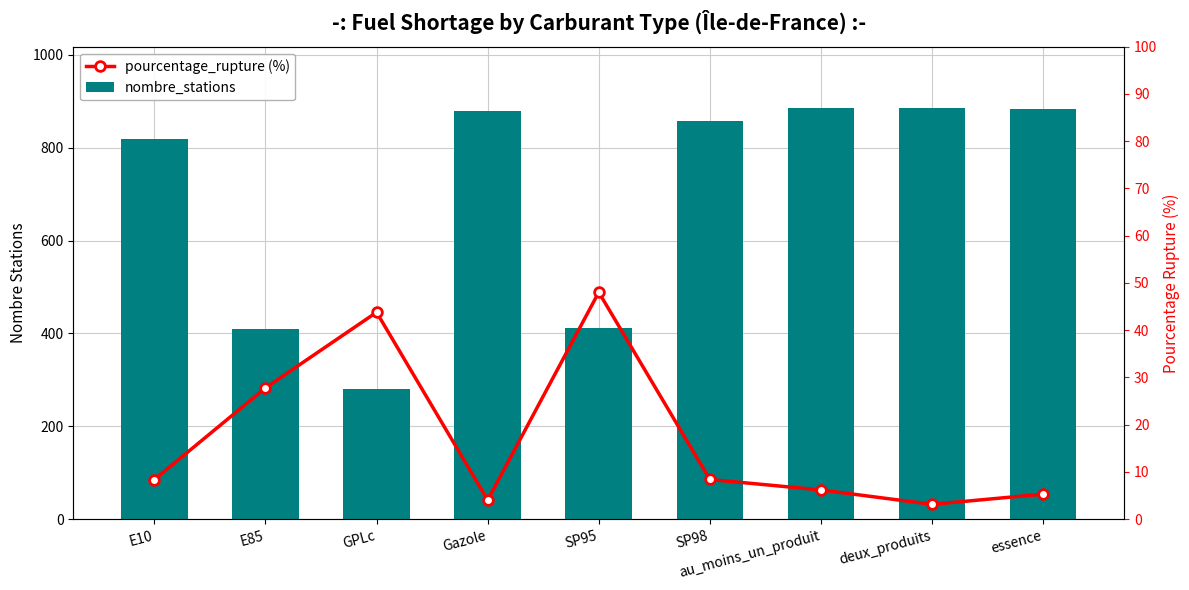

Rank the series by their maximum value, from highest to lowest.

nombre_stations, pourcentage_rupture (%)